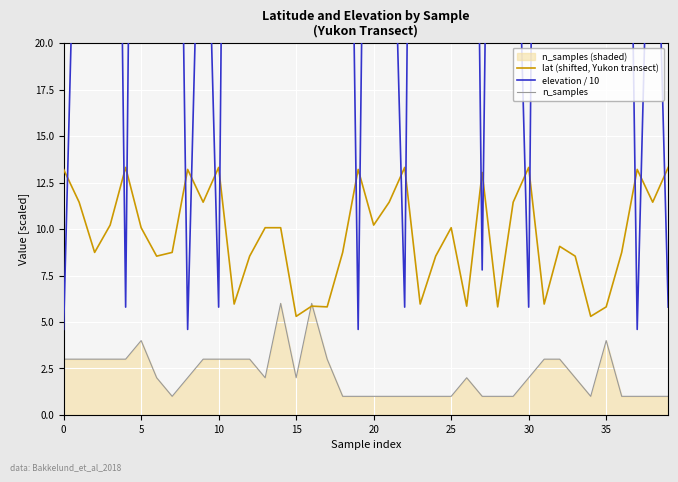

What is the lowest value of the n_samples series?

1.0